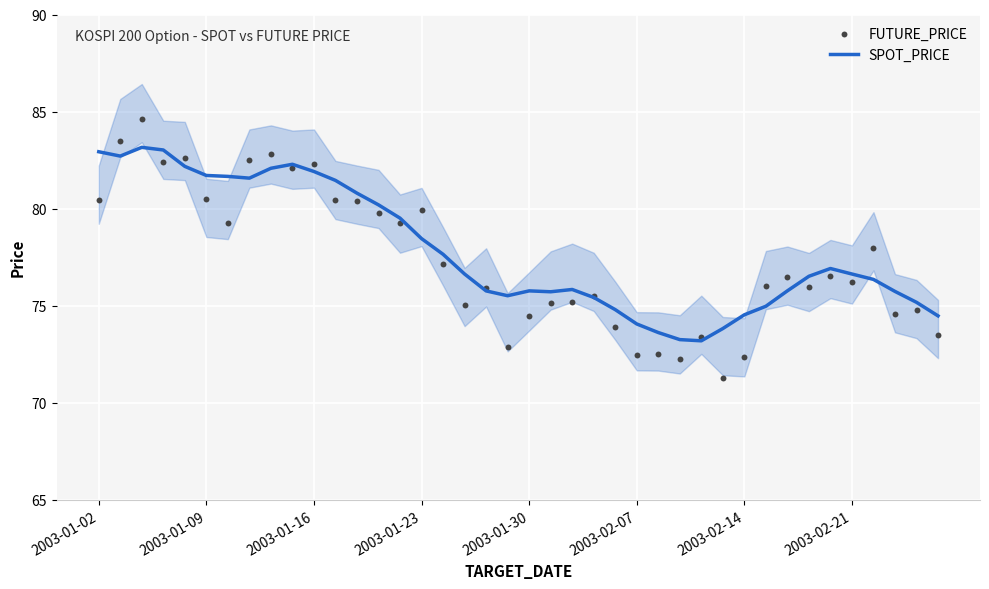

At how many categories does at least one series exceed 80?

14